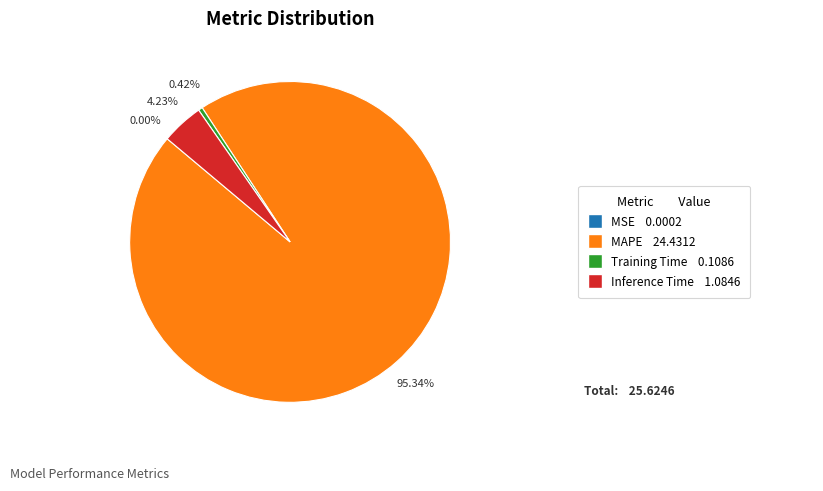

Is there any slice that represents more than half of the pie?

Yes